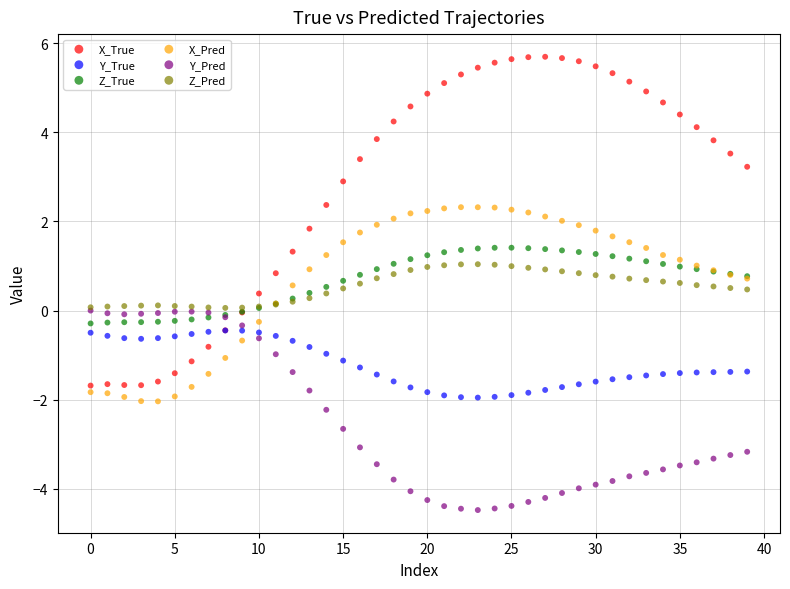

Which series has the largest Y range (max minus min)?

X_True